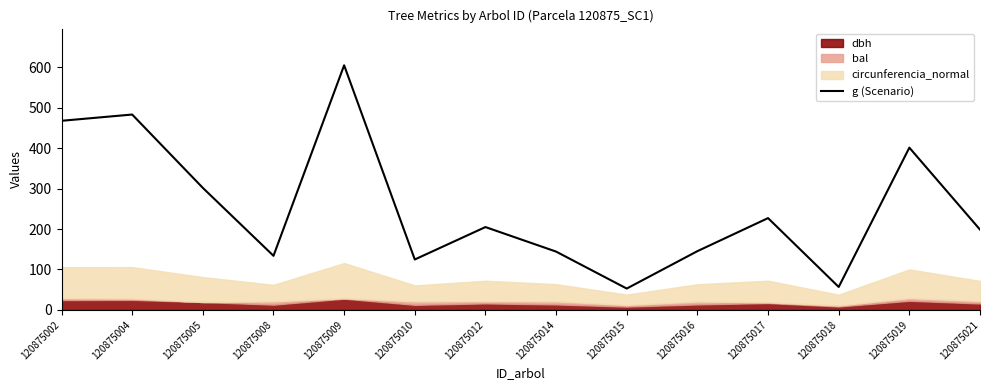

At which label is g (Scenario) closest to 328?

120875005